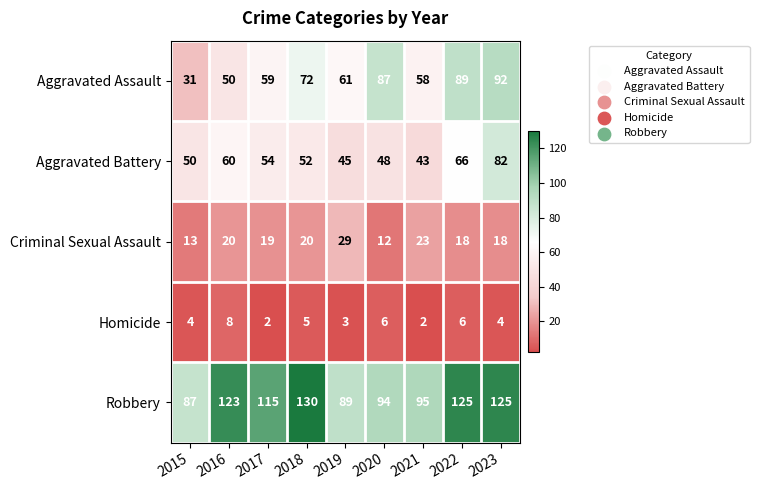

What is the average value of the Robbery series?

109